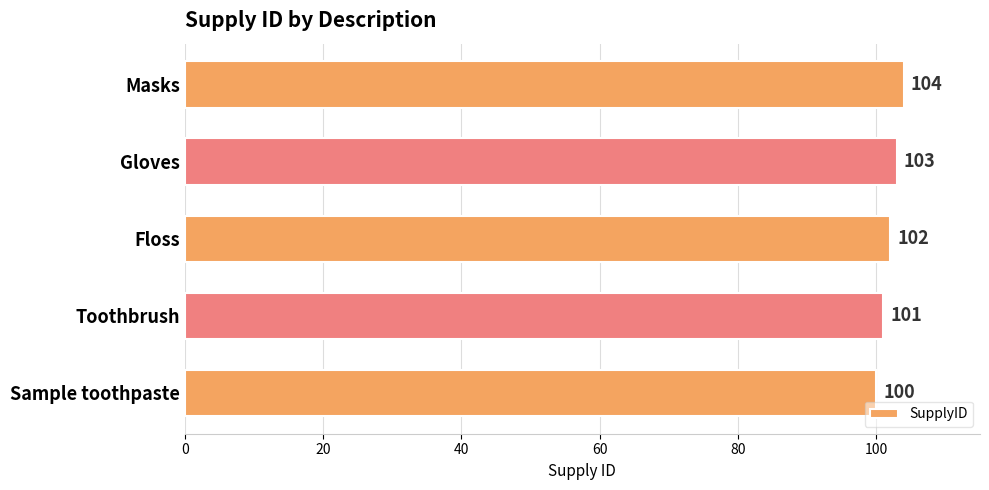

What is the ratio of the value at Gloves to the value at Toothbrush?

1.0